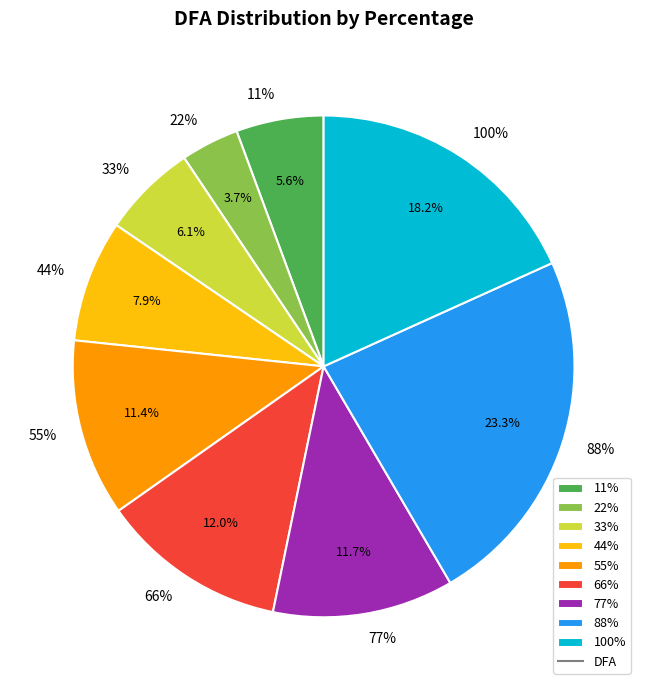

What percentage do 55% and 88% together represent?

34.8%